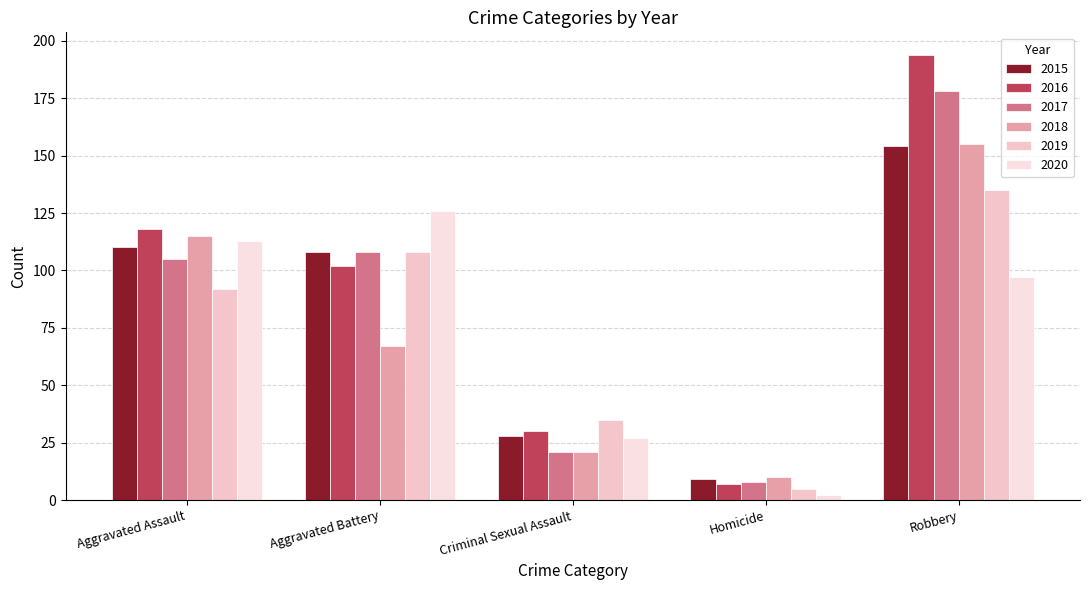

What are all the series names shown in the legend?

2015, 2016, 2017, 2018, 2019, 2020